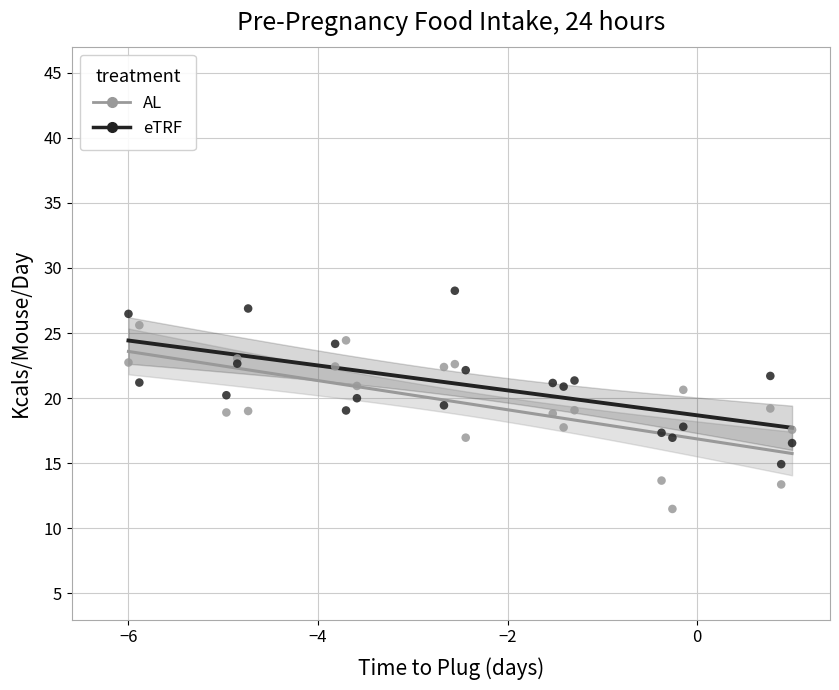

Which series reaches the maximum Y coordinate?

eTRF